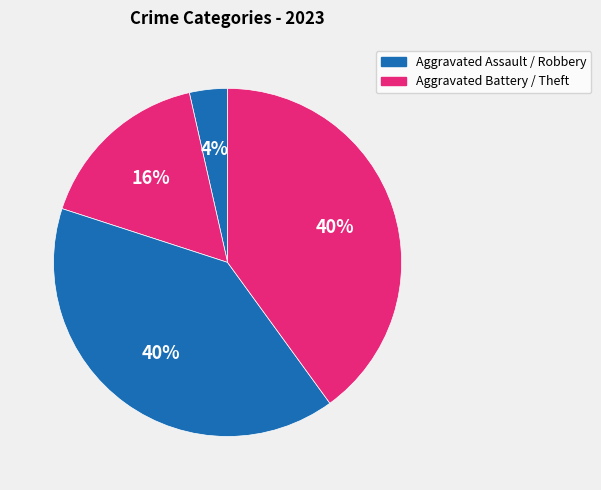

How many segments does this pie chart have?

4